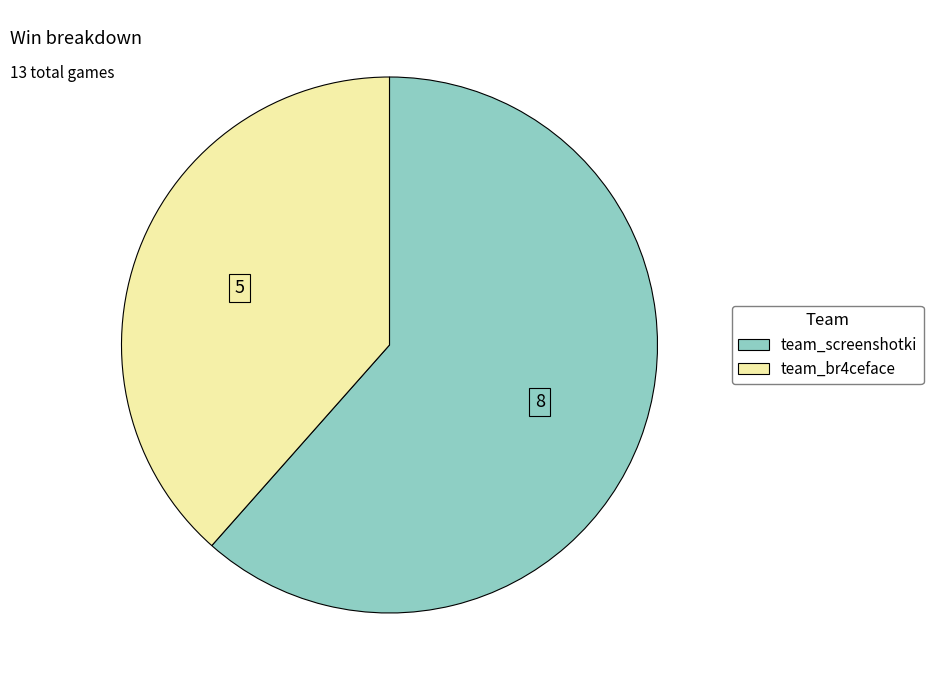

Which has a higher value, team_br4ceface or team_screenshotki?

team_screenshotki